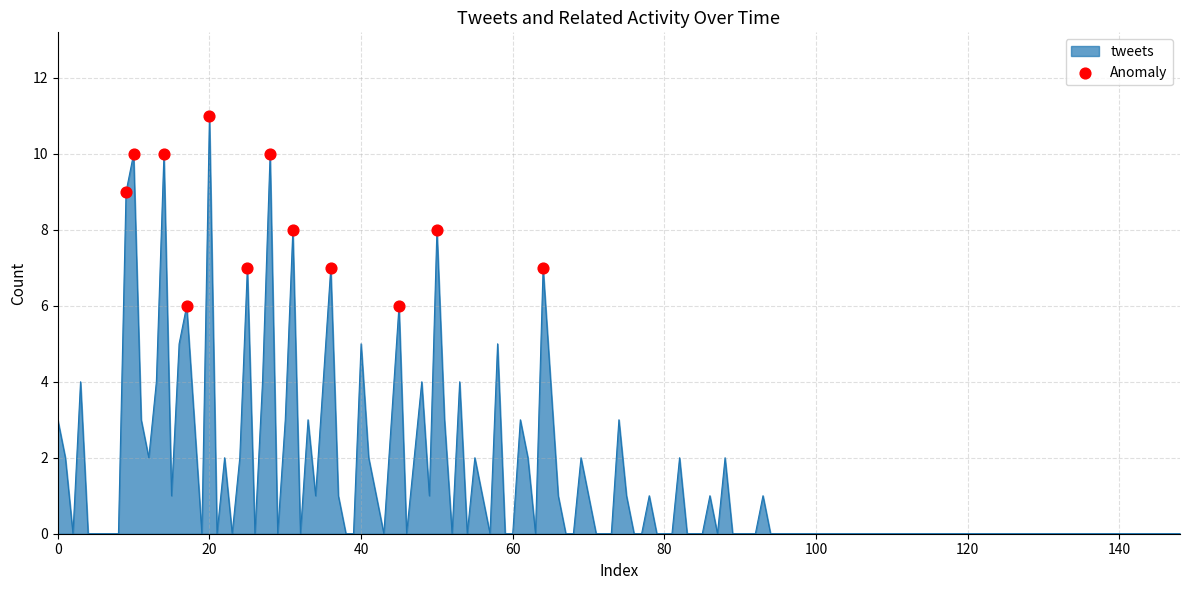

What is the difference between the maximum and minimum values?

11